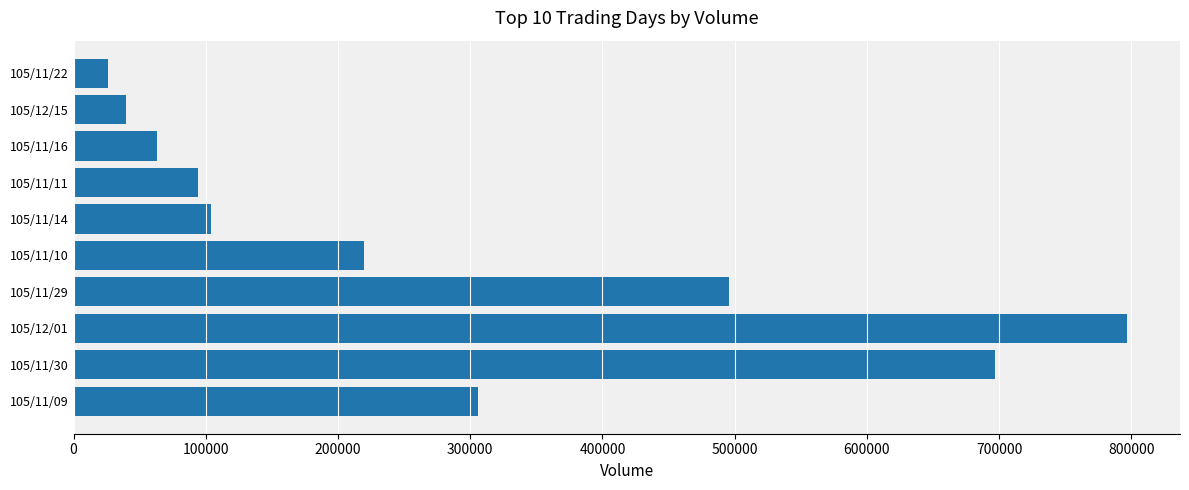

List the labels in order of value, smallest first.

105/11/22, 105/12/15, 105/11/16, 105/11/11, 105/11/14, 105/11/10, 105/11/09, 105/11/29, 105/11/30, 105/12/01